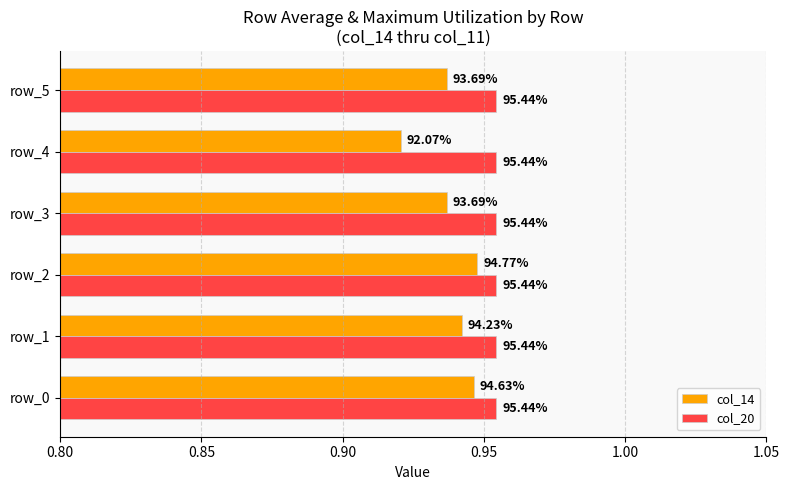

What are all the series names shown in the legend?

col_14, col_20